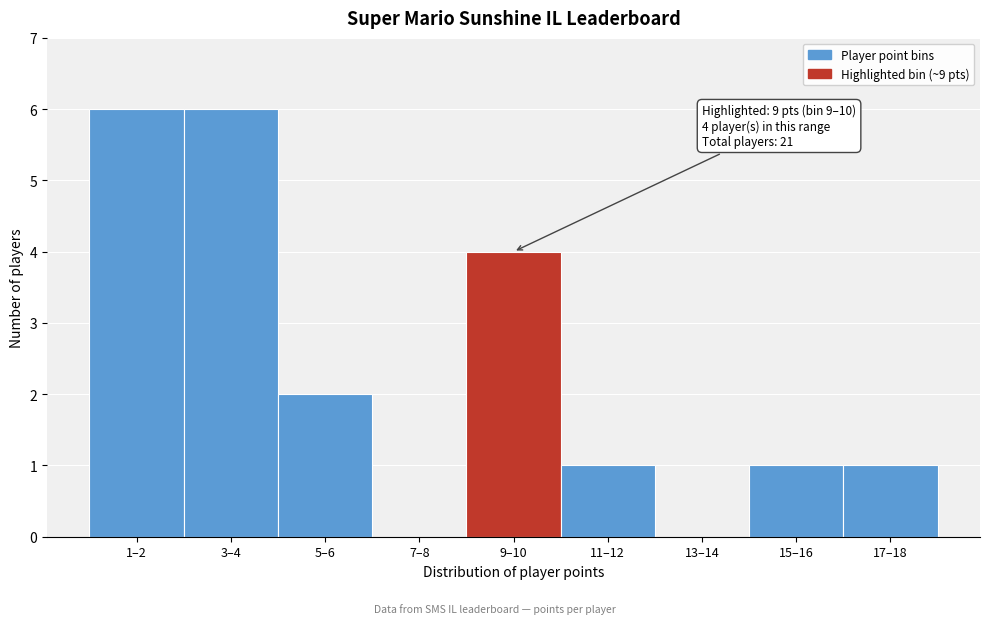

Reading right to left, extract all data points from this chart.

17–18=1	15–16=1	13–14=0	11–12=1	9–10=4	7–8=0	5–6=2	3–4=6	1–2=6